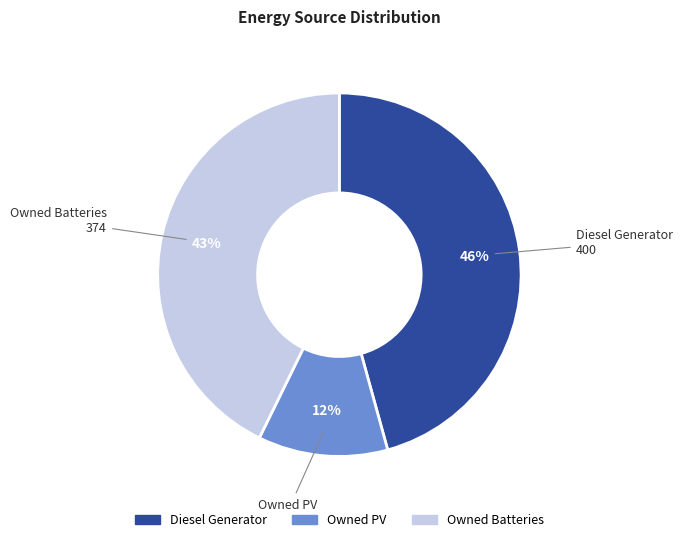

Is it true that Owned PV is 1% of the pie?

False